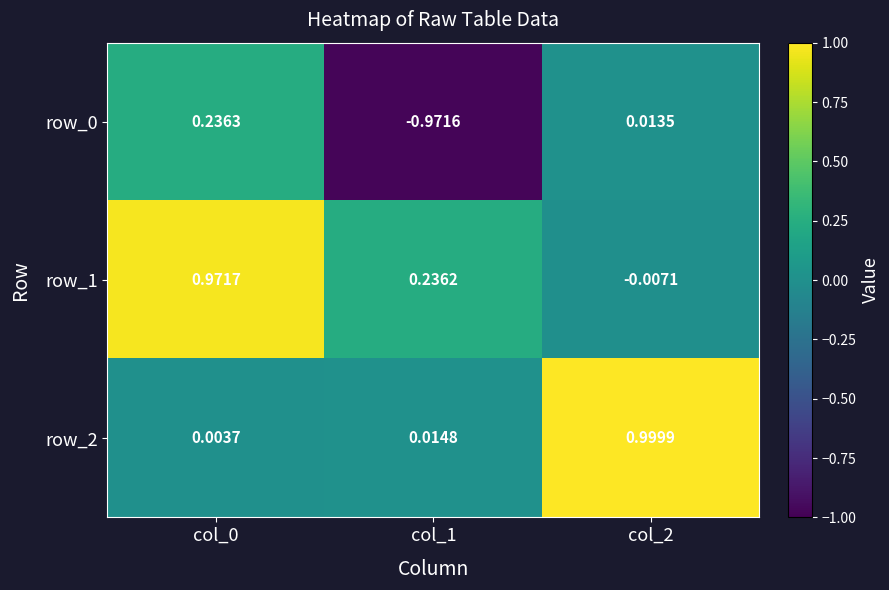

Is the value of row_2 at col_0 greater than the value of row_0 at col_0?

No